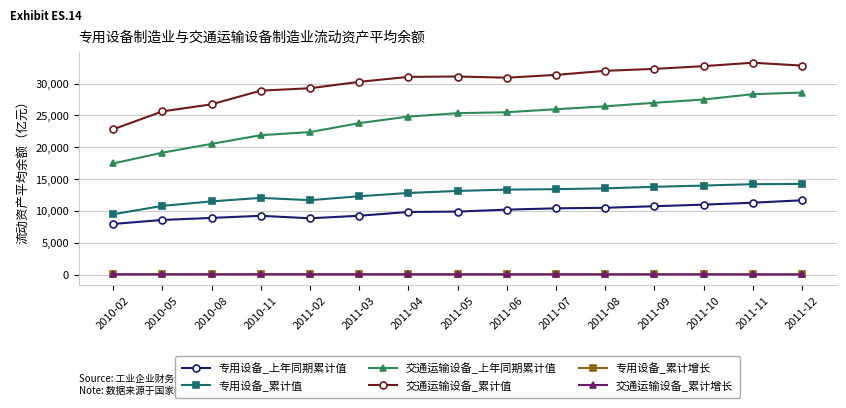

What is the total value across all series at 2011-06?

80054.5